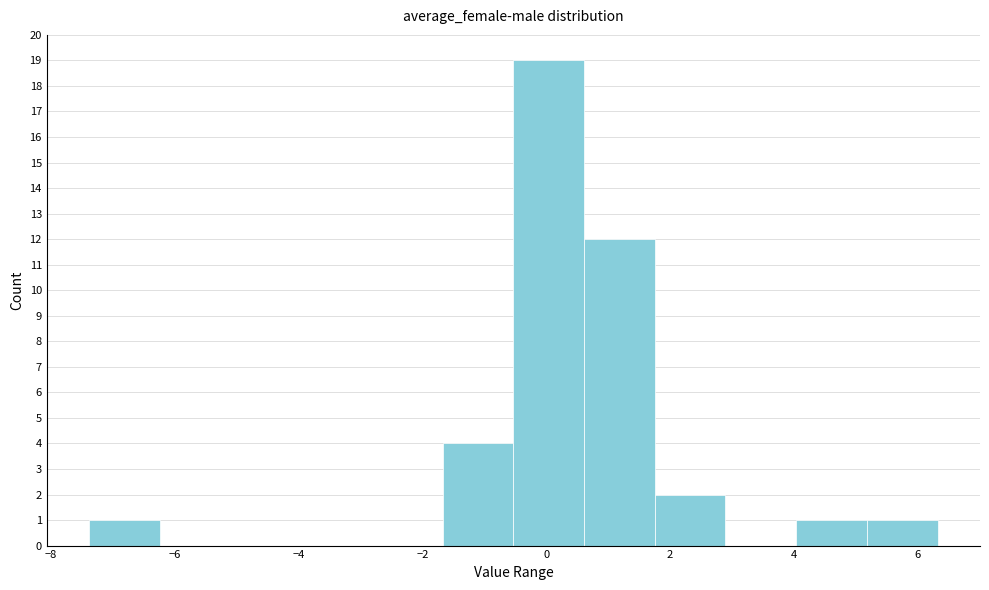

What is the height of the bar covering -7.4 to -6.2 on the x-axis? Neither the bar edges nor the heights are printed on the chart, so give them approximately, as read against the axes.

1